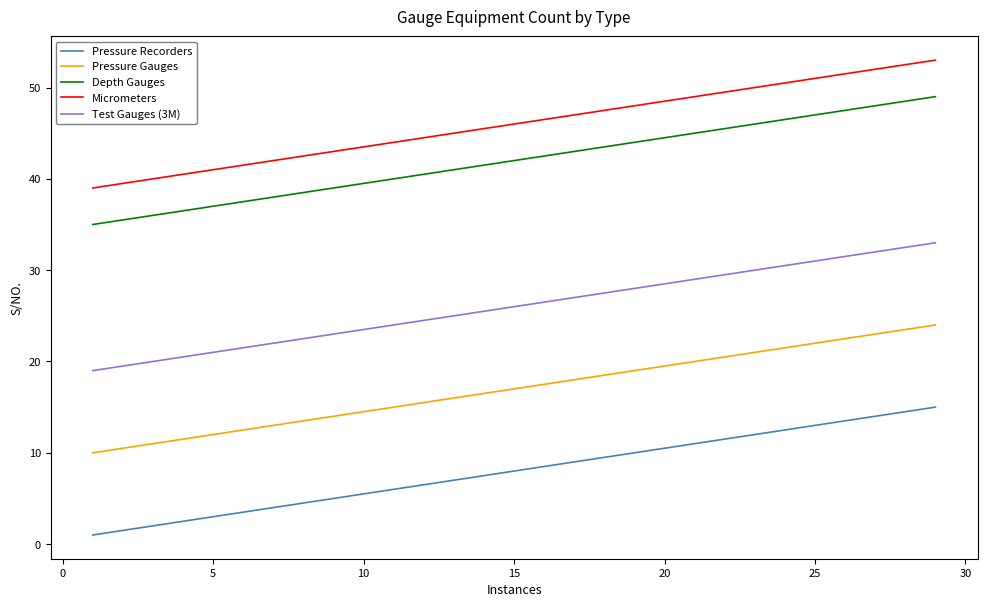

Which series has the largest total across all categories?

Micrometers